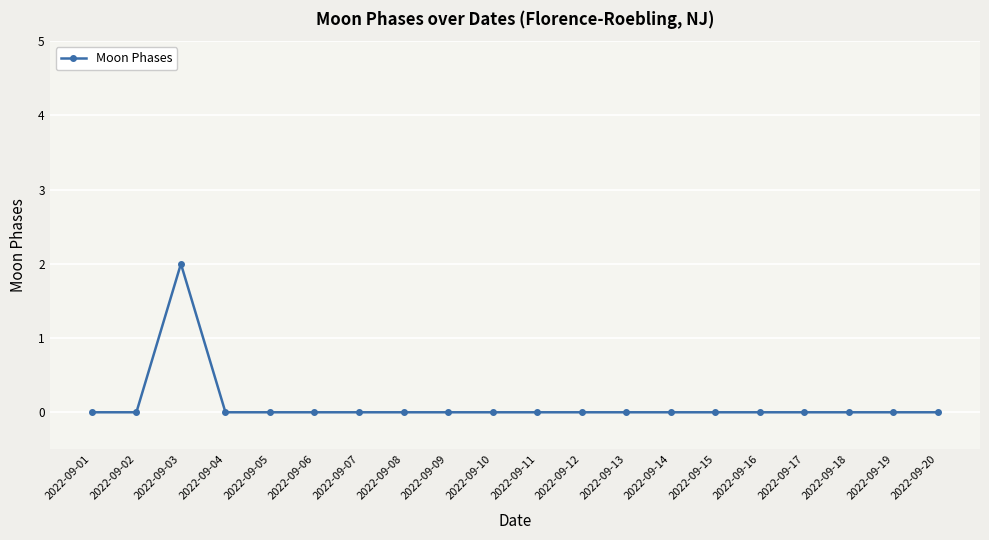

The value at 2022-09-01 is 0. True or false?

True